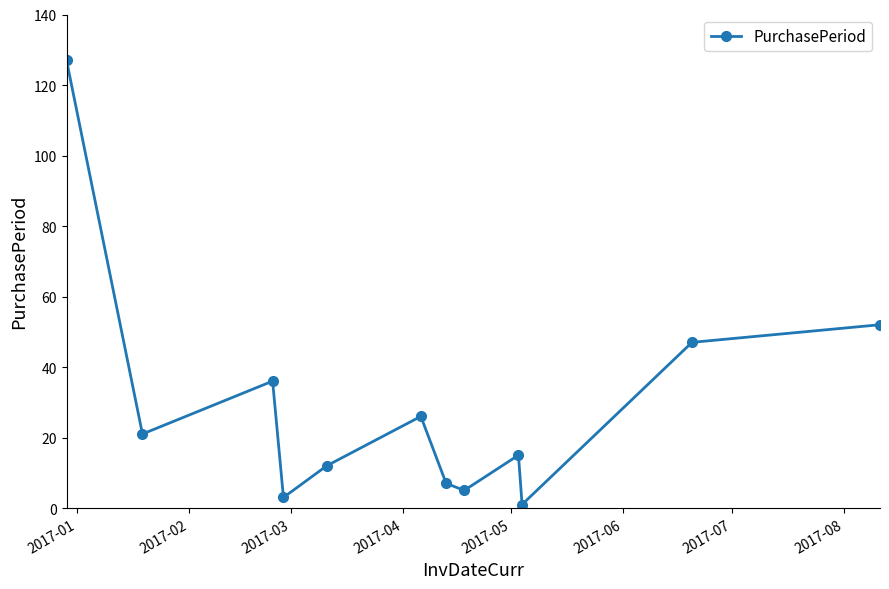

Reading left to right, what are all the values shown in this chart?

127	21	36	3	12	26	7	5	15	1	47	52